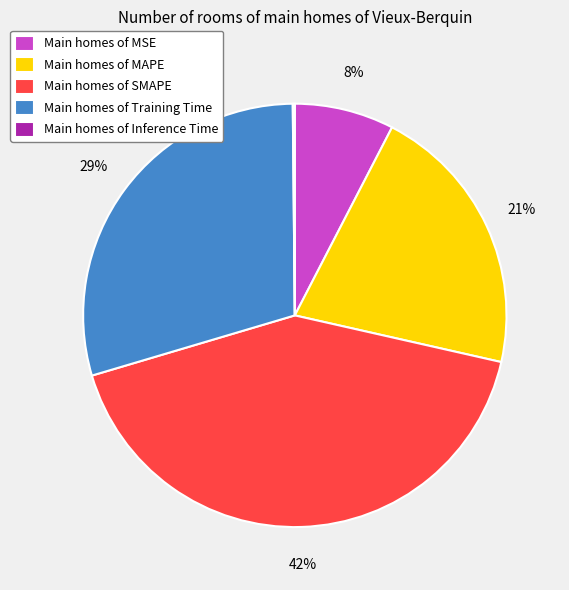

What is the largest slice in the pie chart?

Main homes of SMAPE